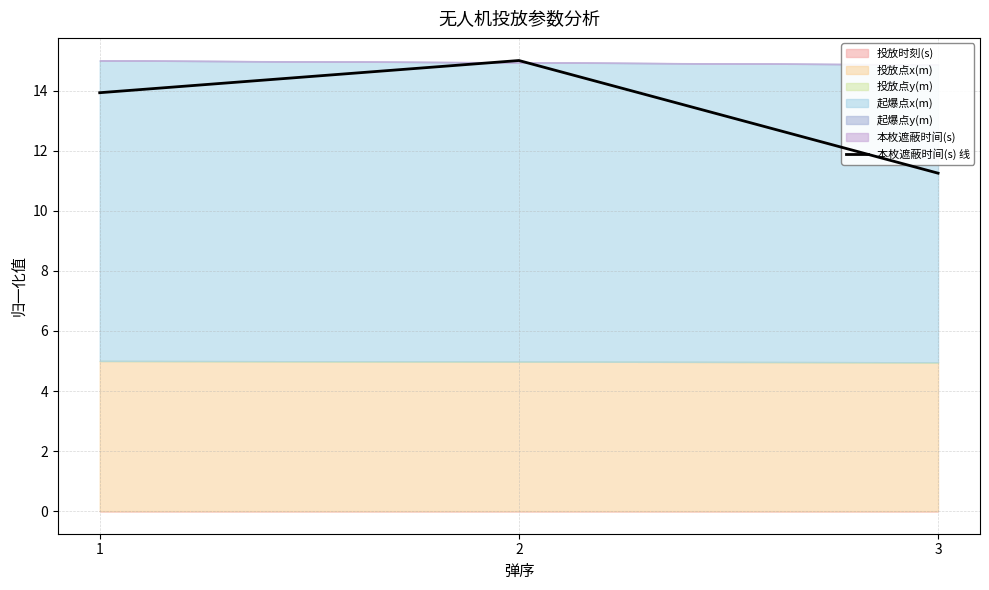

What is the value of the 1st point from the left?

13.9